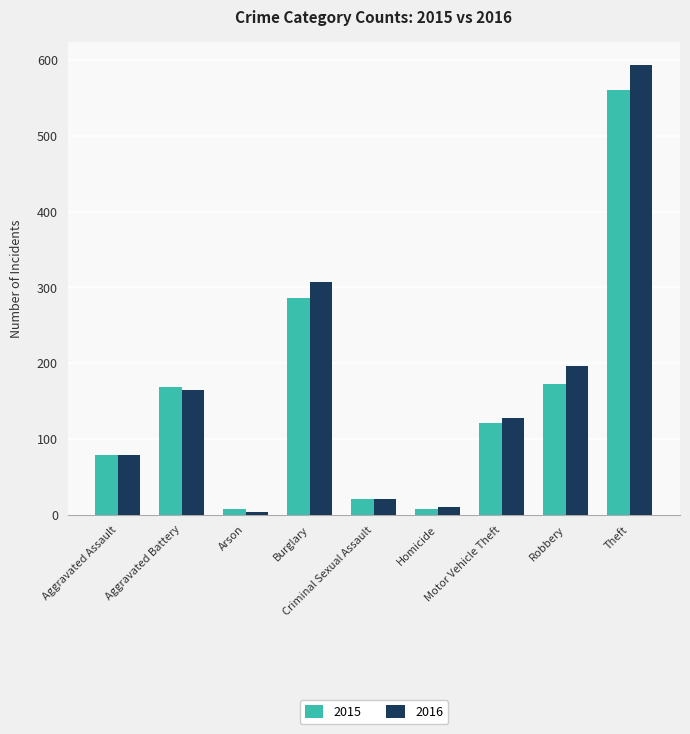

Are the bars horizontal?

No